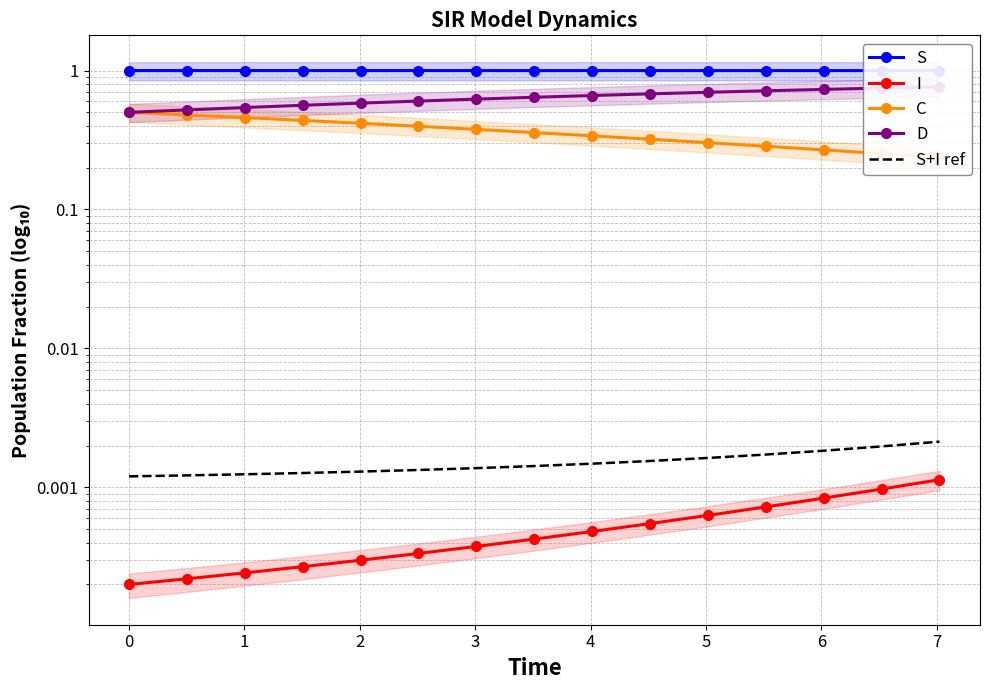

Is the value of D at 5 greater than the value of C at 2?

Yes